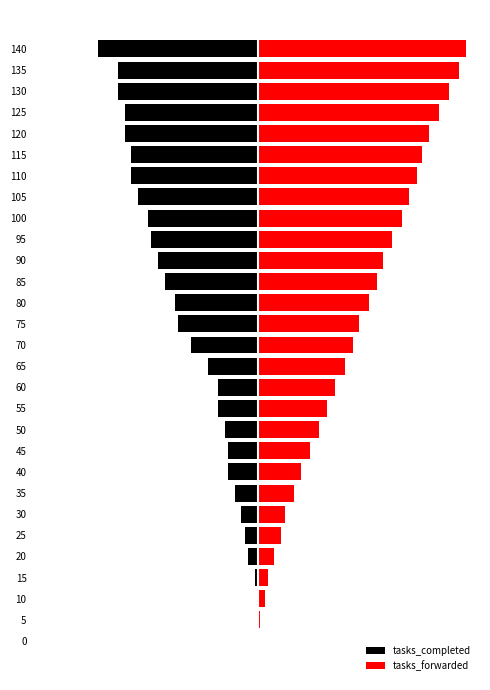

How many bars are there in each group?

2